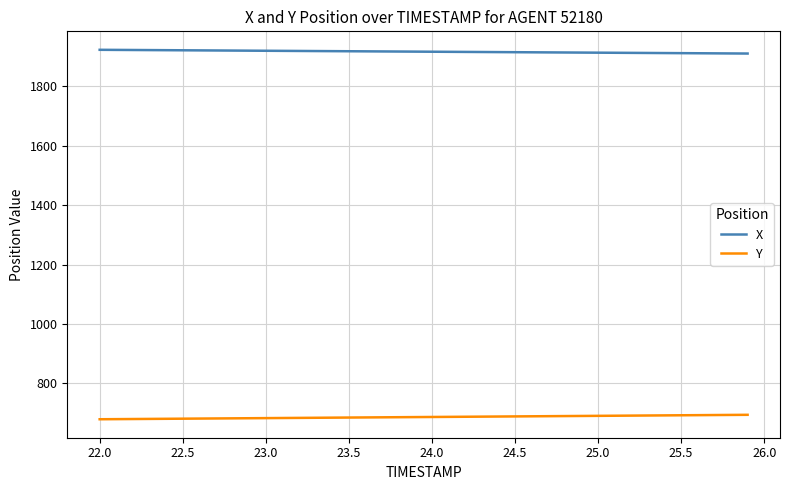

True or false: Y and X intersect in this chart.

False